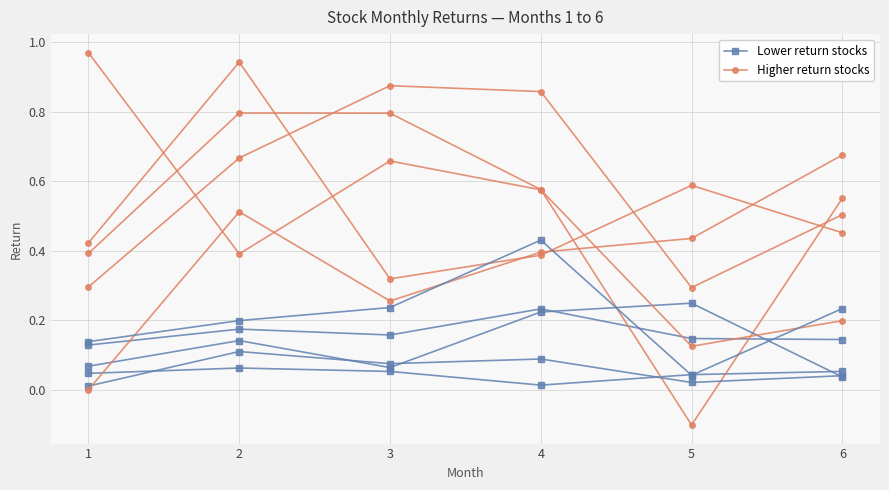

What is the spread (max minus min) of values at 5?

0.2